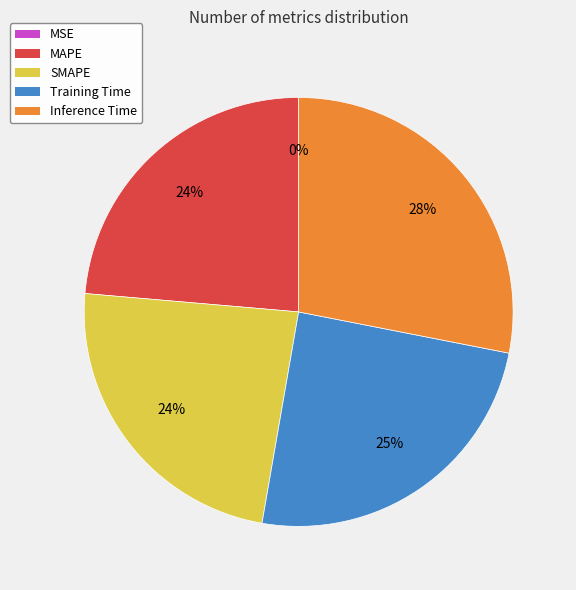

Does any single category account for the majority?

No